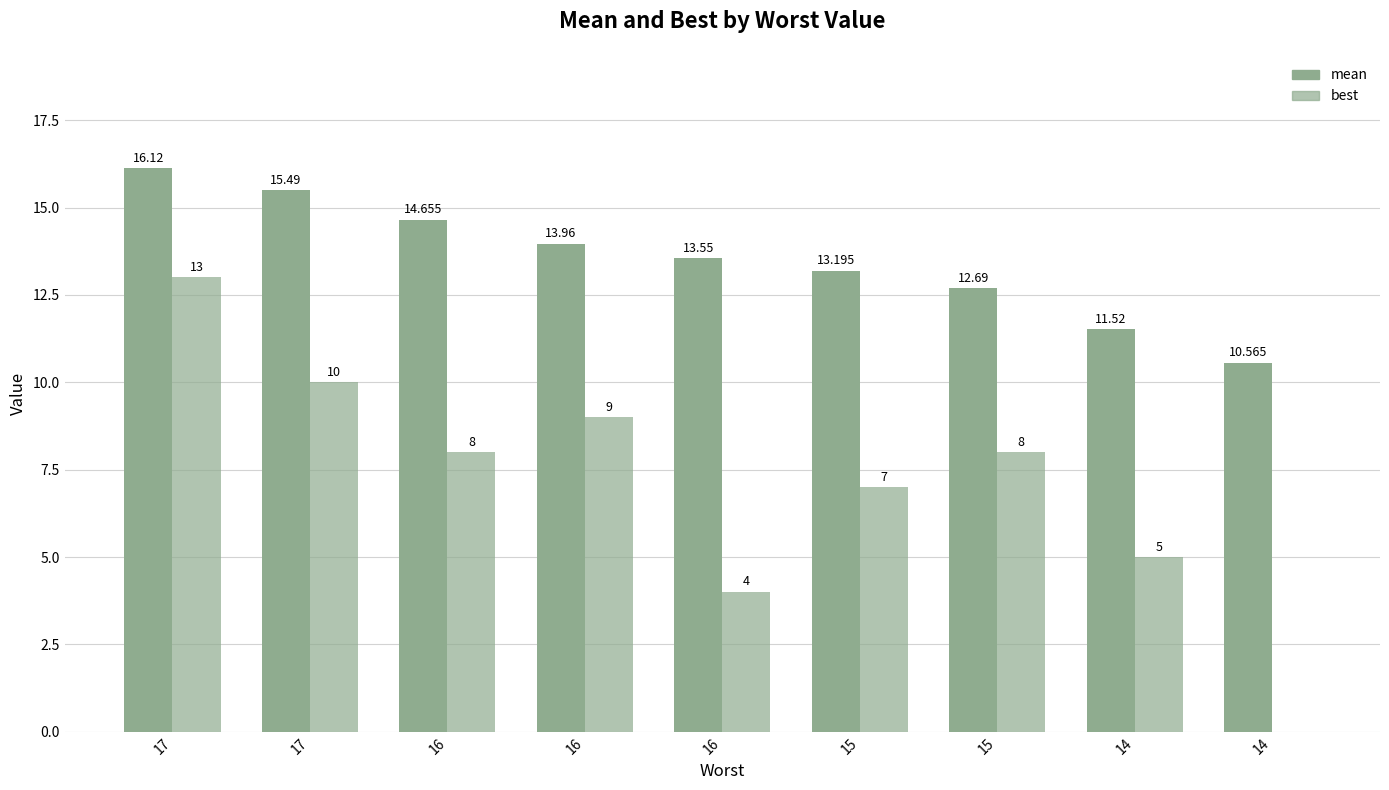

Reading left to right, transcribe all the data shown in this chart.

mean: 16.1	15.5	14.7	14.0	13.6	13.2	12.7	11.5	10.6
best: 13.0	10.0	8.0	9.0	4.0	7.0	8.0	5.0	0.0